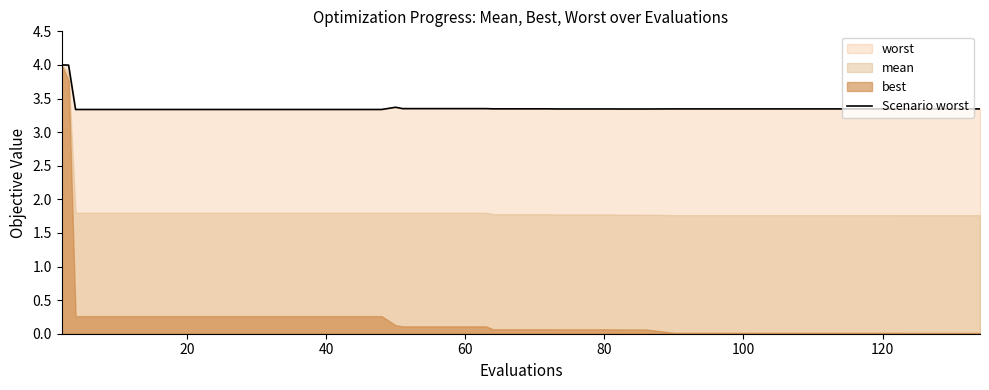

What is the highest value of the Scenario worst series?

4.0